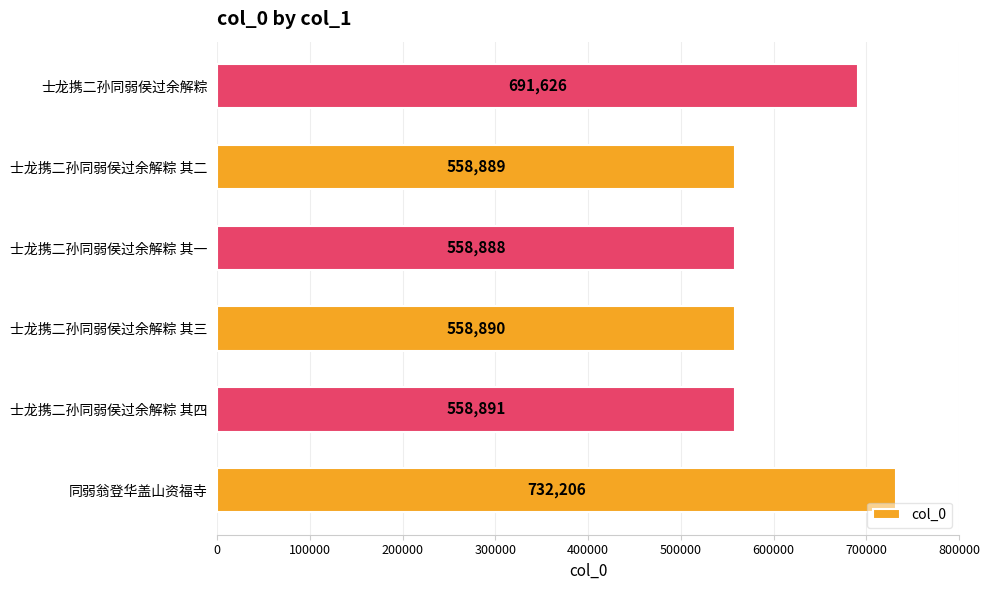

What is the difference between the values at 士龙携二孙同弱侯过余解粽 其四 and 士龙携二孙同弱侯过余解粽?

132735